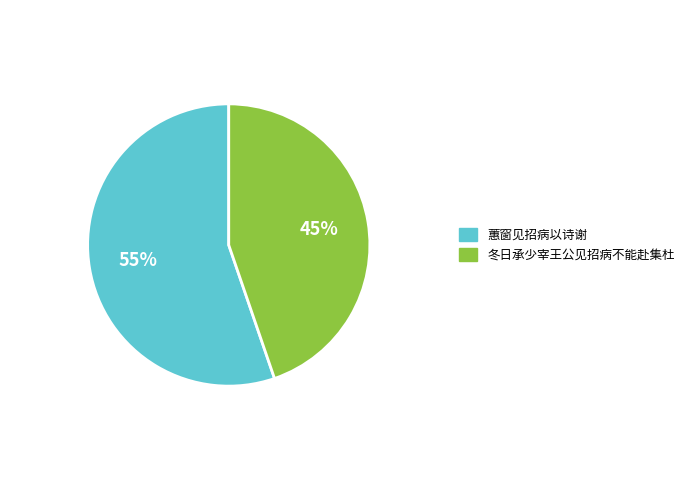

What is the majority slice?

蕙窗见招病以诗谢